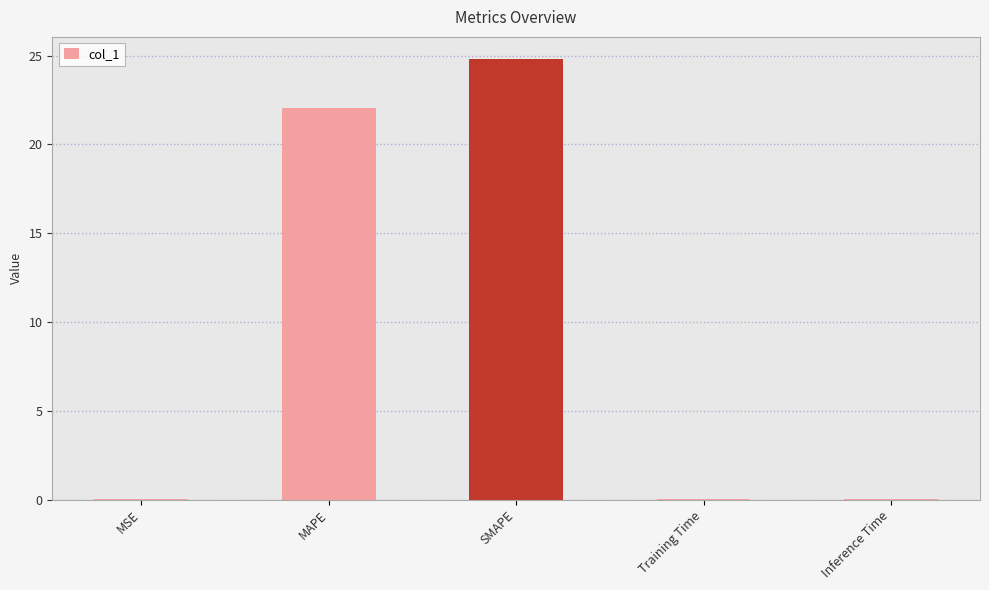

What is the sum of all values?

46.9